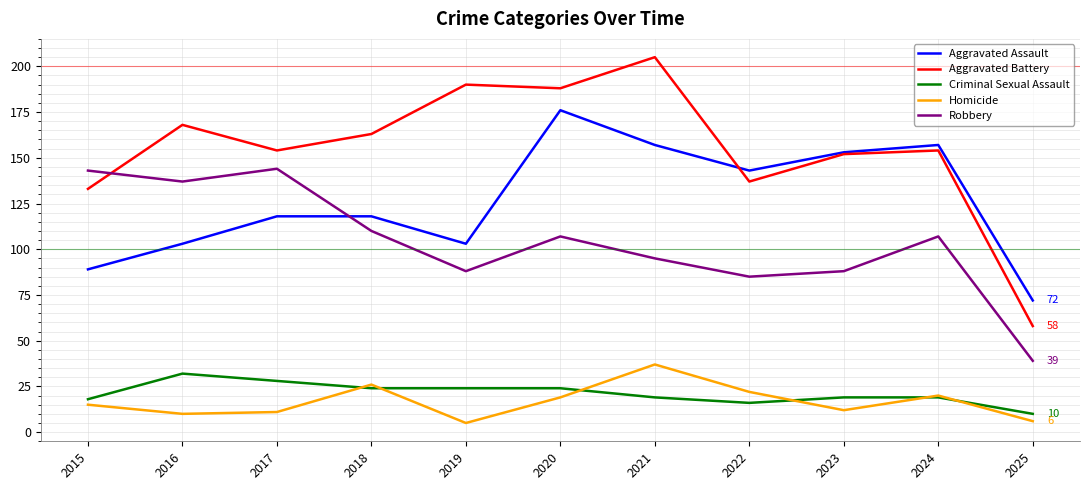

Which series changed the most between 2021 and 2022?

Aggravated Battery